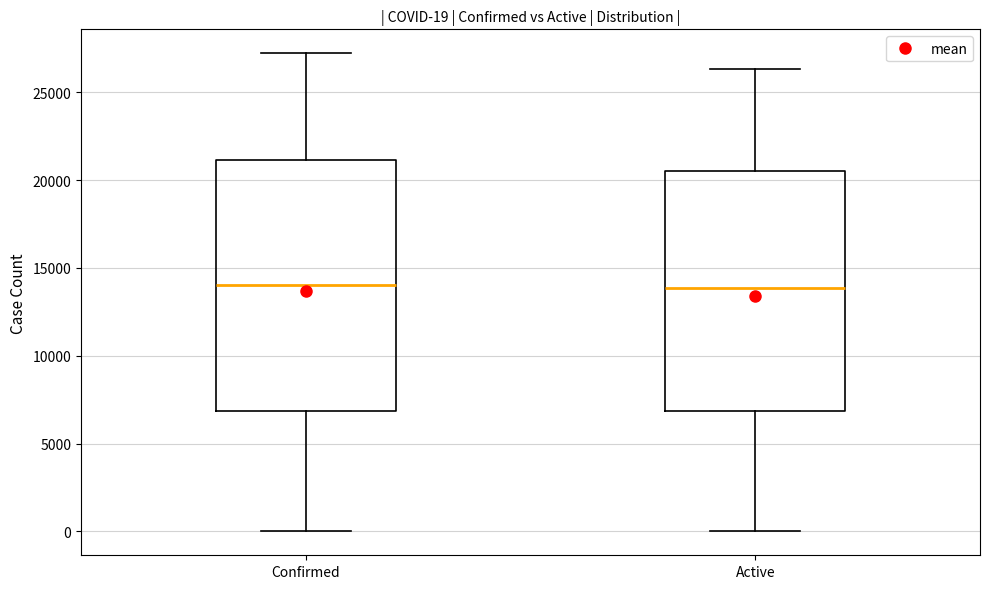

Which box is the tallest, from its lower edge to its upper edge?

Confirmed